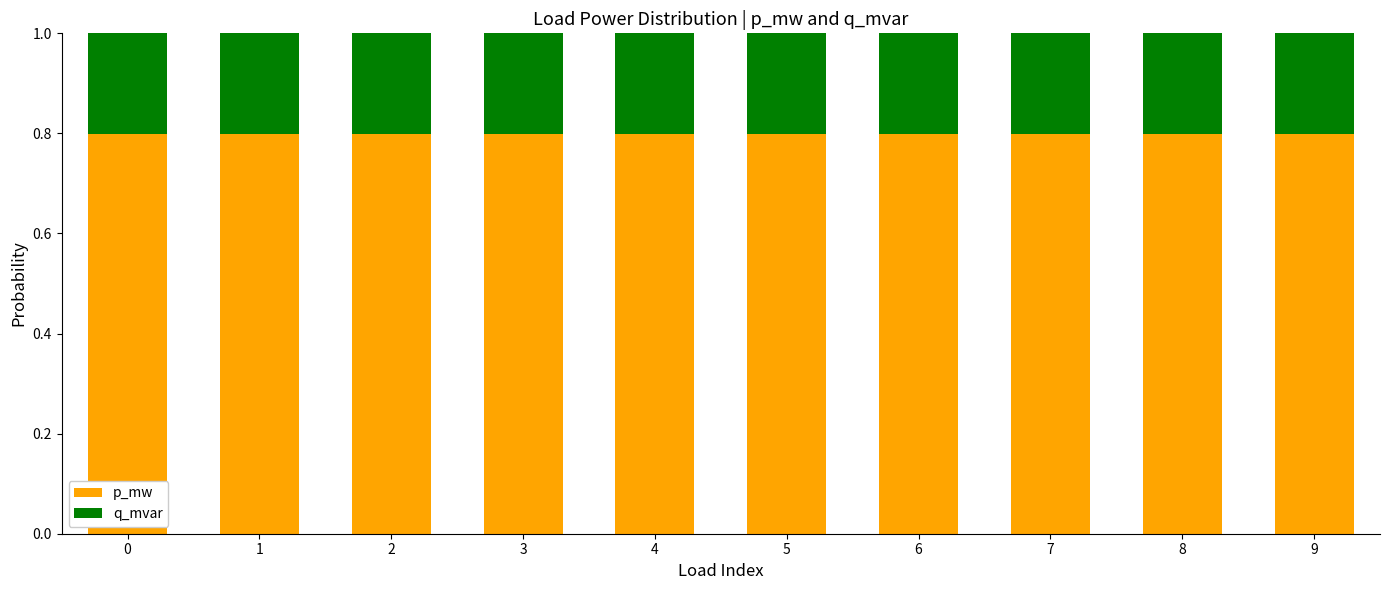

What is the total value across all series at 1?

1.0